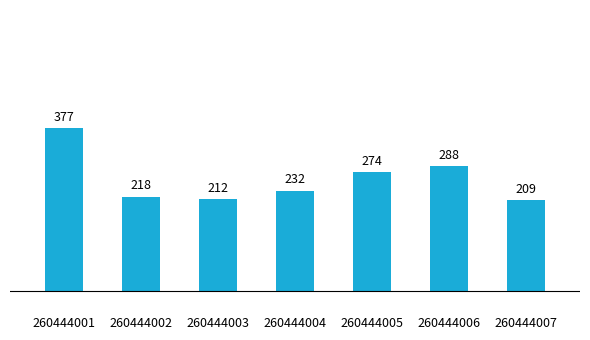

What is the difference between the maximum and minimum values?

167.9